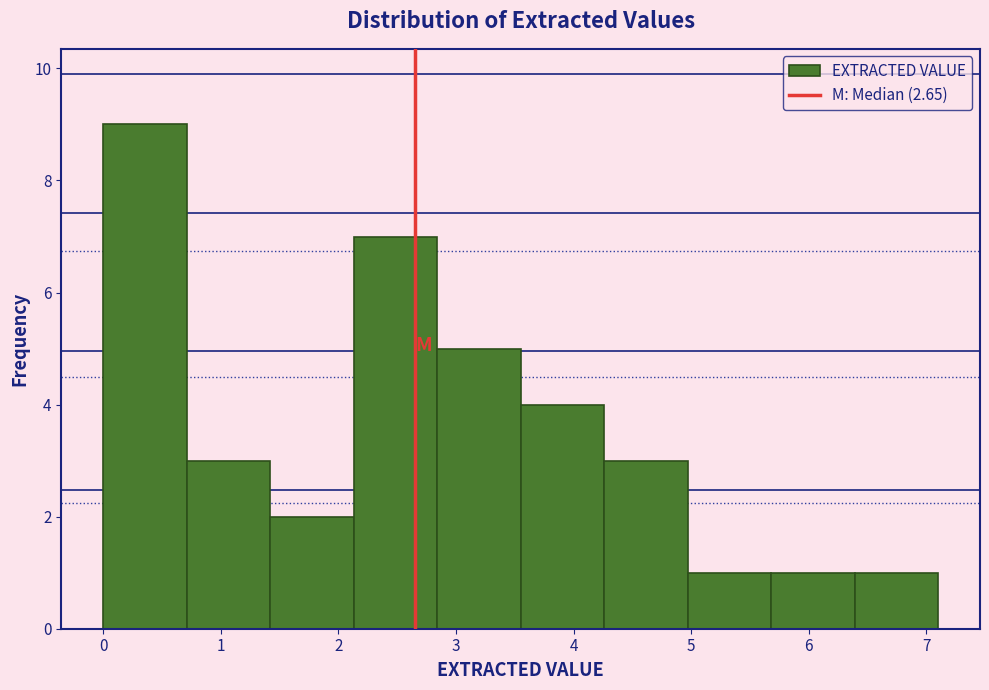

Reading left to right, list every bar in this chart as the range it spans on the x-axis followed by its height. Neither the bar edges nor the heights are printed on the chart, so give them approximately, as read against the axes.

0.00 to 0.71: 9
0.71 to 1.42: 3
1.42 to 2.13: 2
2.13 to 2.84: 7
2.84 to 3.55: 5
3.55 to 4.26: 4
4.26 to 4.97: 3
4.97 to 5.68: 1
5.68 to 6.39: 1
6.39 to 7.10: 1